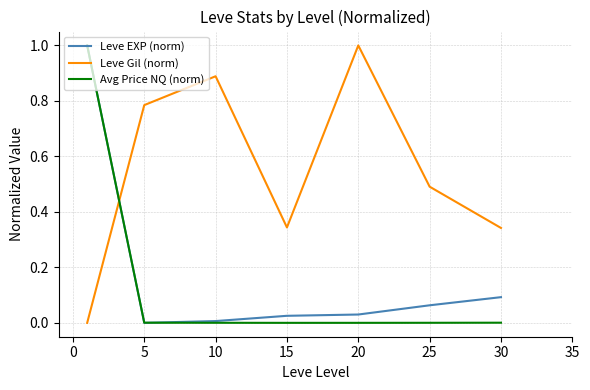

What is the difference between the maximum and minimum values in the Leve Gil (norm) series?

1.0